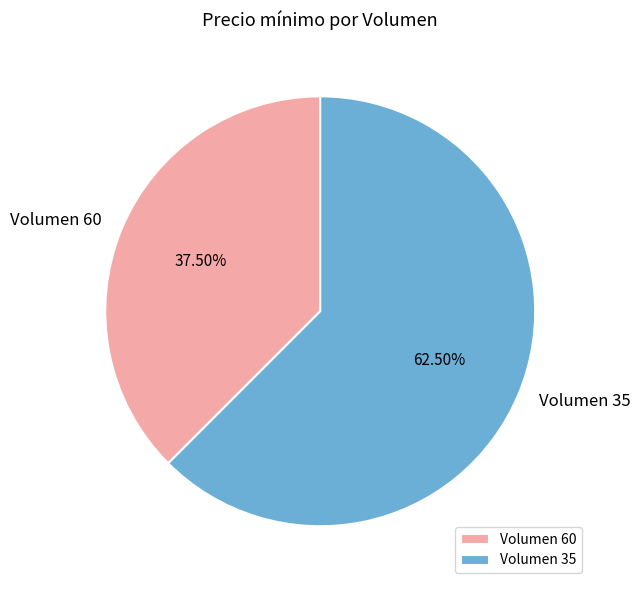

Between Volumen 60 and Volumen 35, which is larger?

Volumen 35